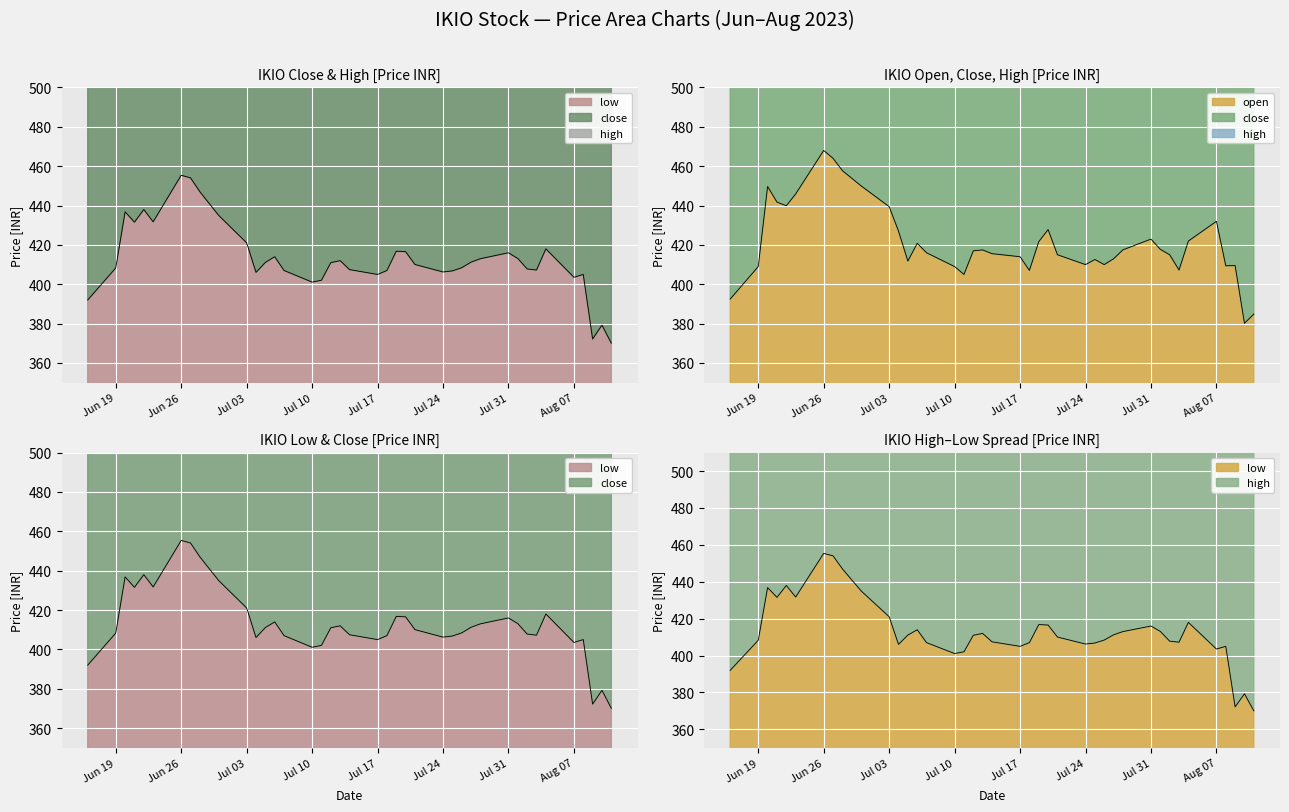

What is the sum of all low values?

16516.0